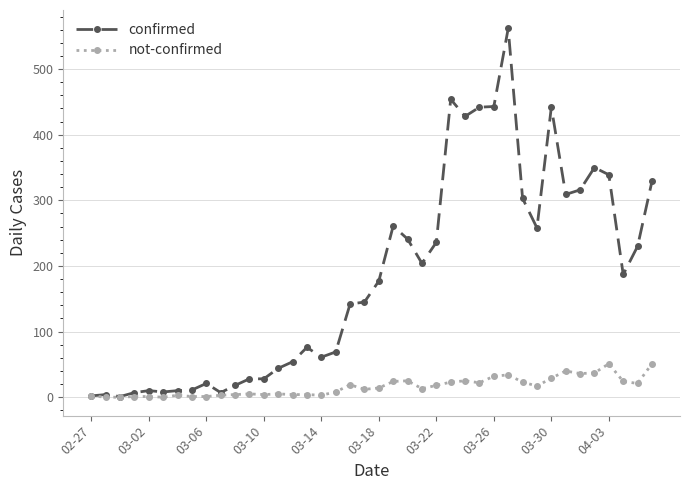

What are all the series names shown in the legend?

confirmed, not-confirmed